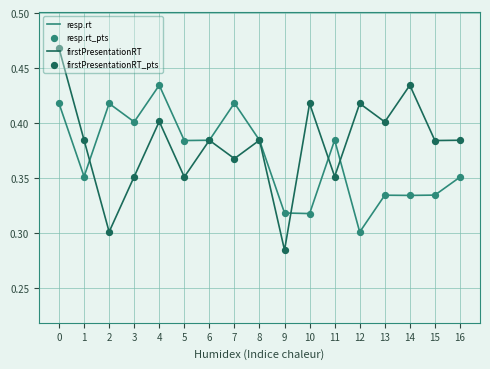

Which series has the largest range (max minus min)?

firstPresentationRT